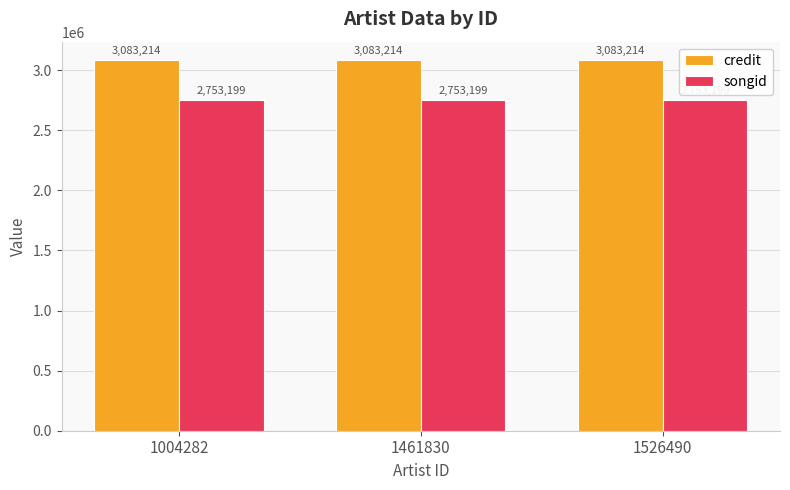

True or false: songid has a value of 1267929 at 1461830.

False